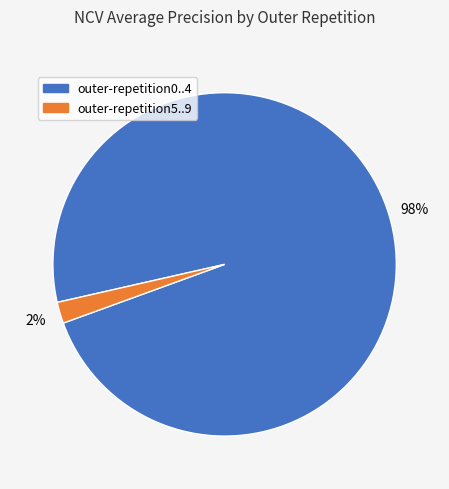

Does any single category account for the majority?

Yes